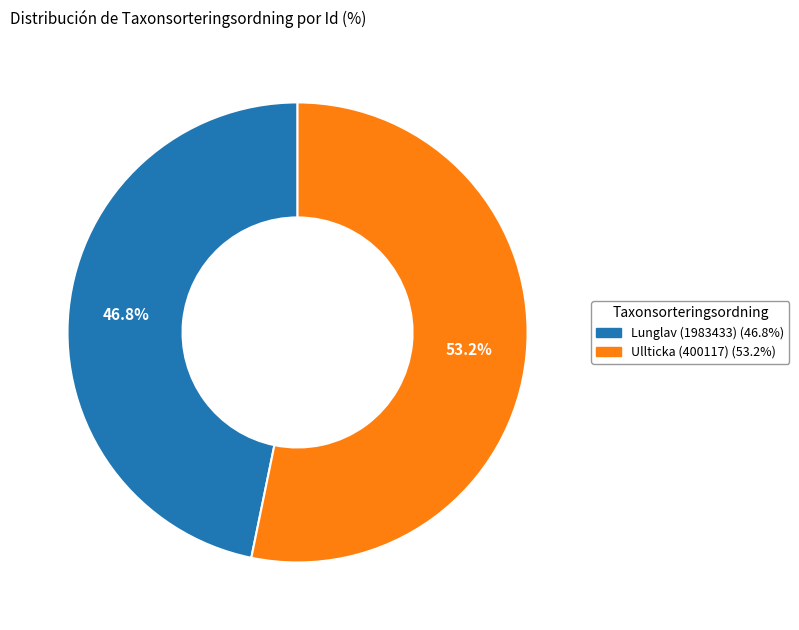

What is the majority slice?

Ullticka (400117)